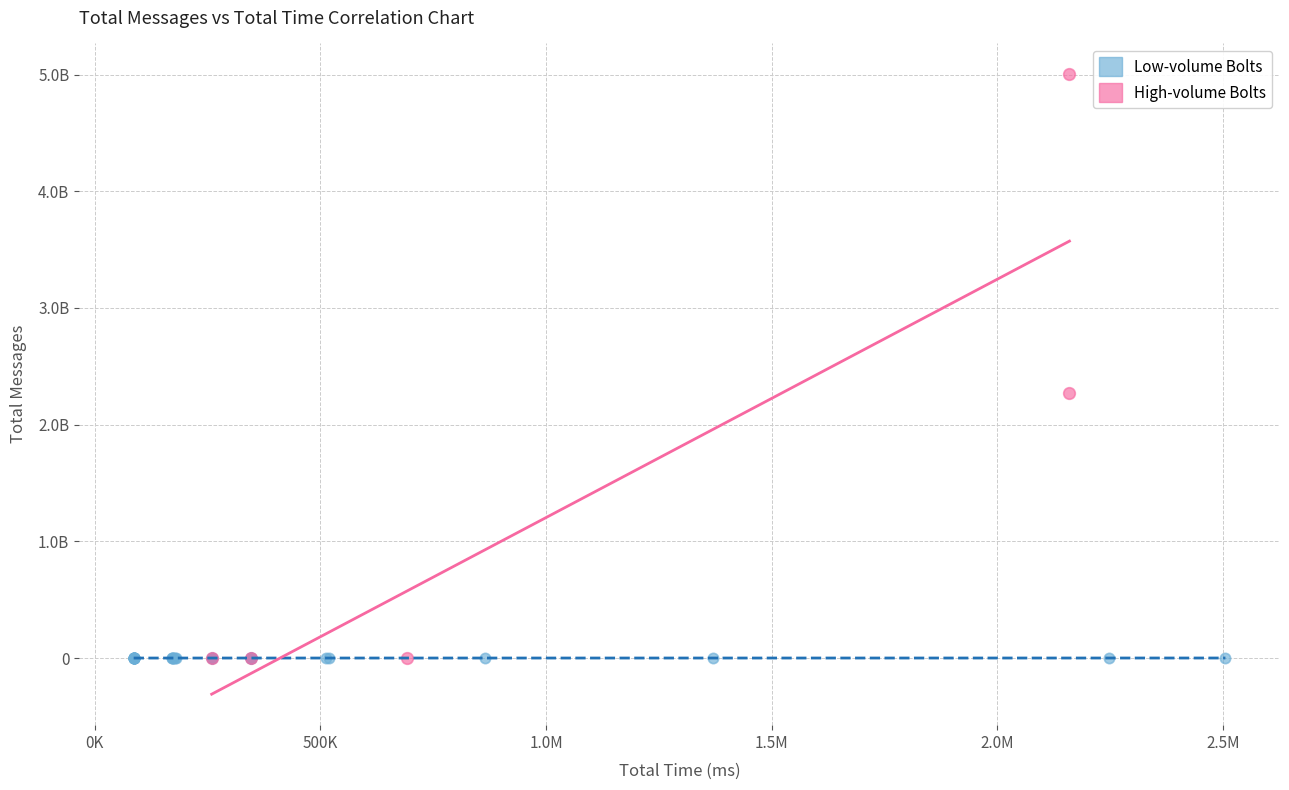

What are all the series names shown in the legend?

Low-volume Bolts, High-volume Bolts